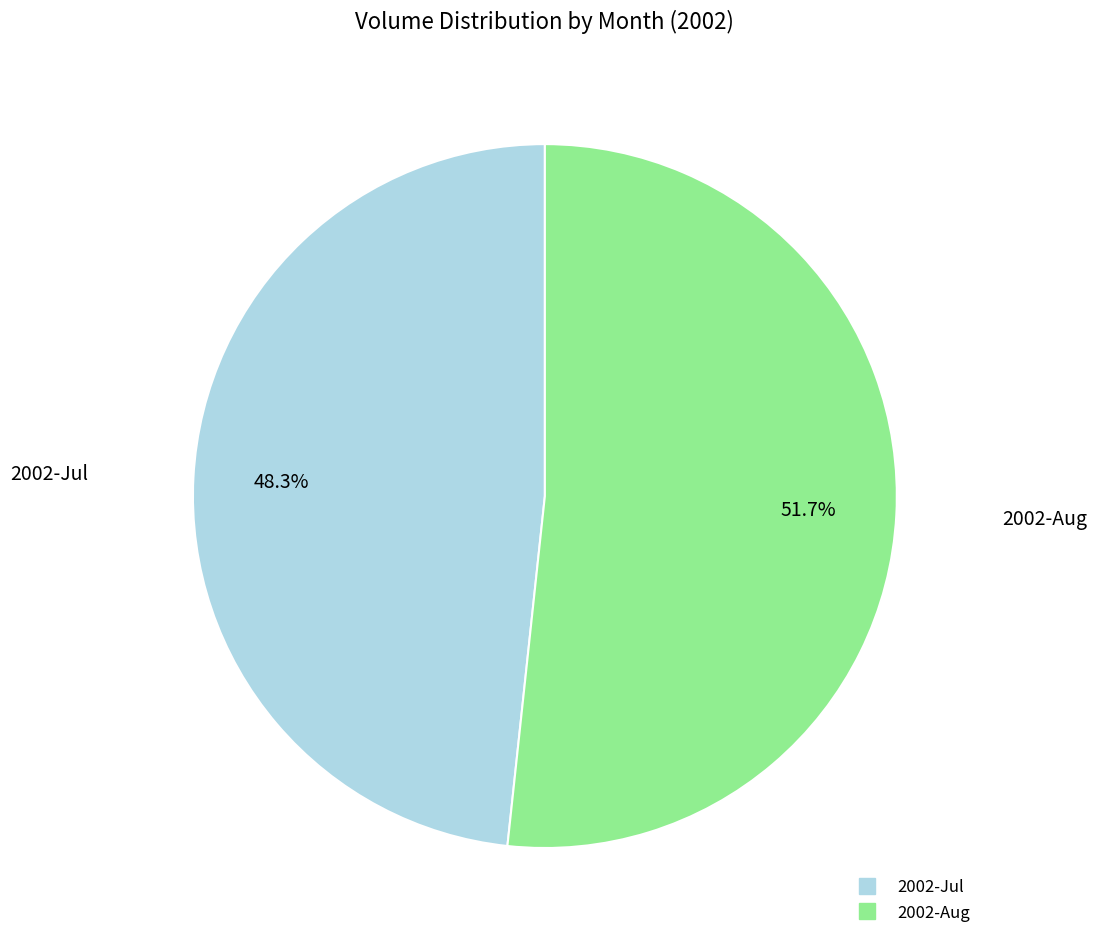

Is there any slice that represents more than half of the pie?

Yes